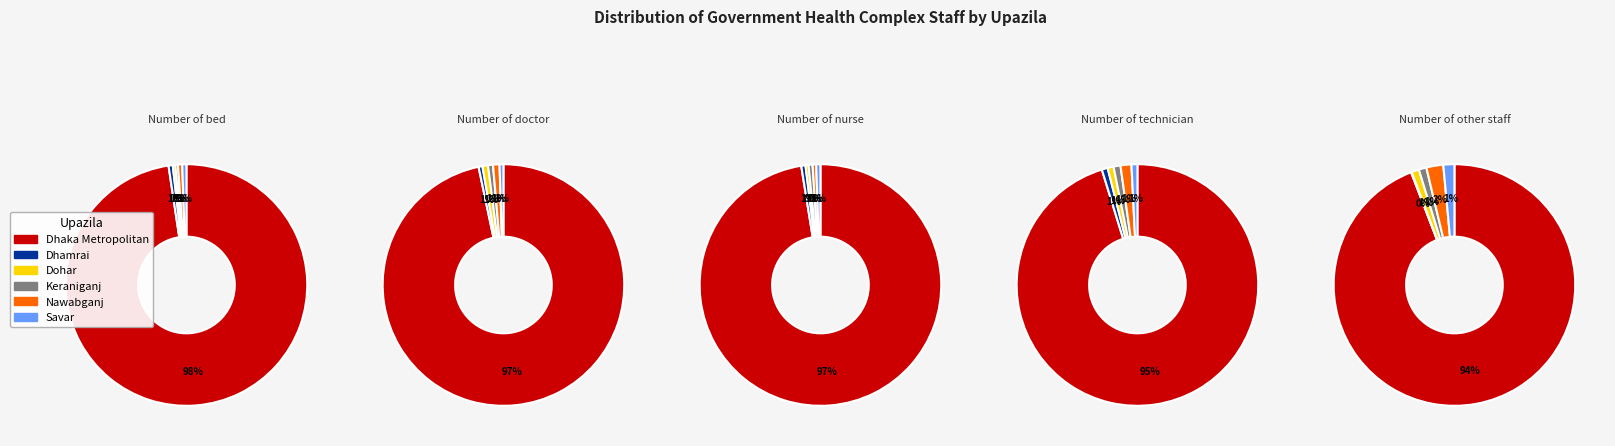

What is the majority slice?

Dhaka Metropolitan